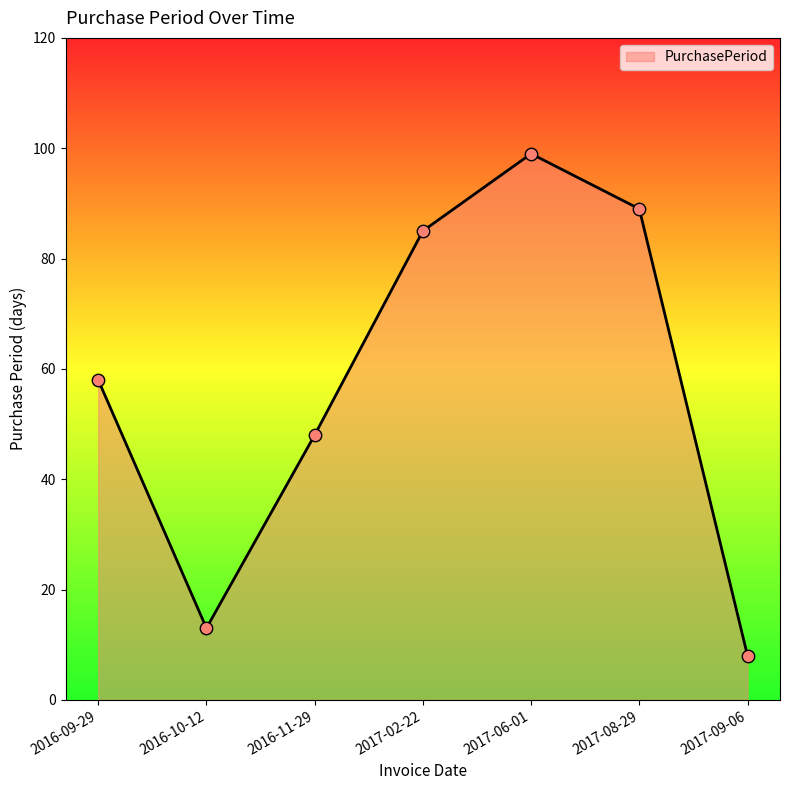

What is the change in value from 2017-02-22 to 2017-08-29?

+4